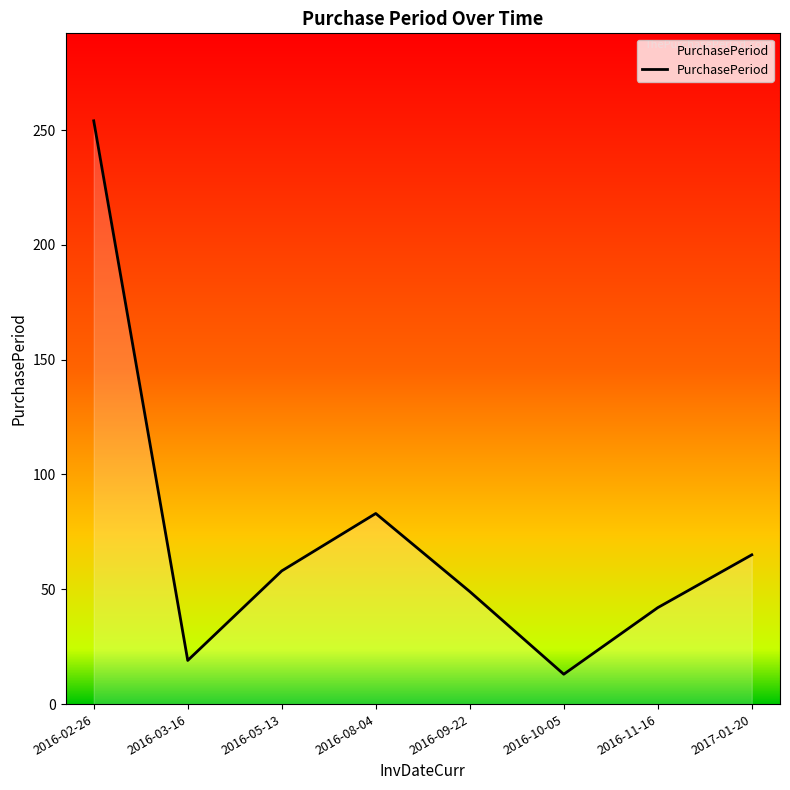

Rank the categories by value from lowest to highest.

2016-10-05, 2016-03-16, 2016-11-16, 2016-09-22, 2016-05-13, 2017-01-20, 2016-08-04, 2016-02-26